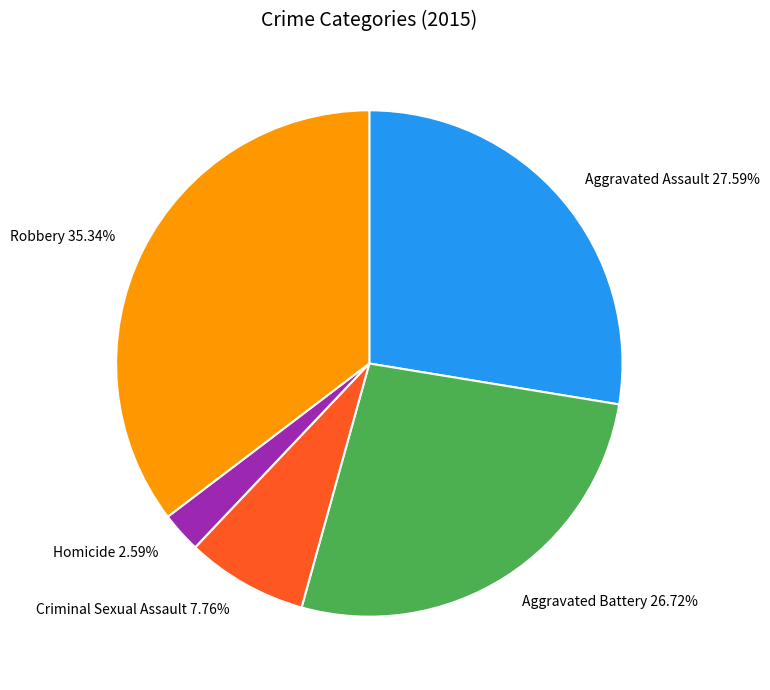

What is the largest slice in the pie chart?

Robbery